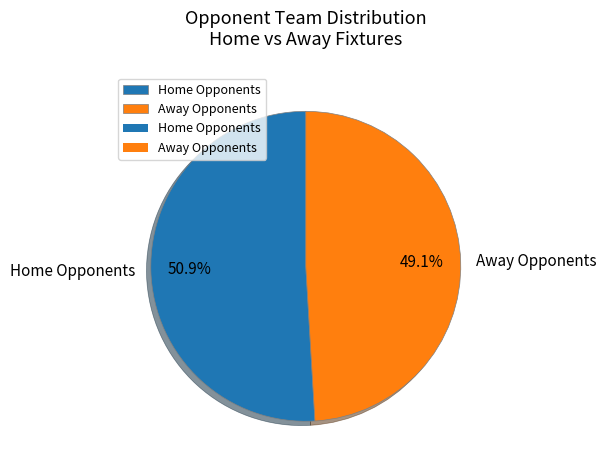

Approximately how many times larger is the value at Home Opponents compared to Away Opponents?

1.0